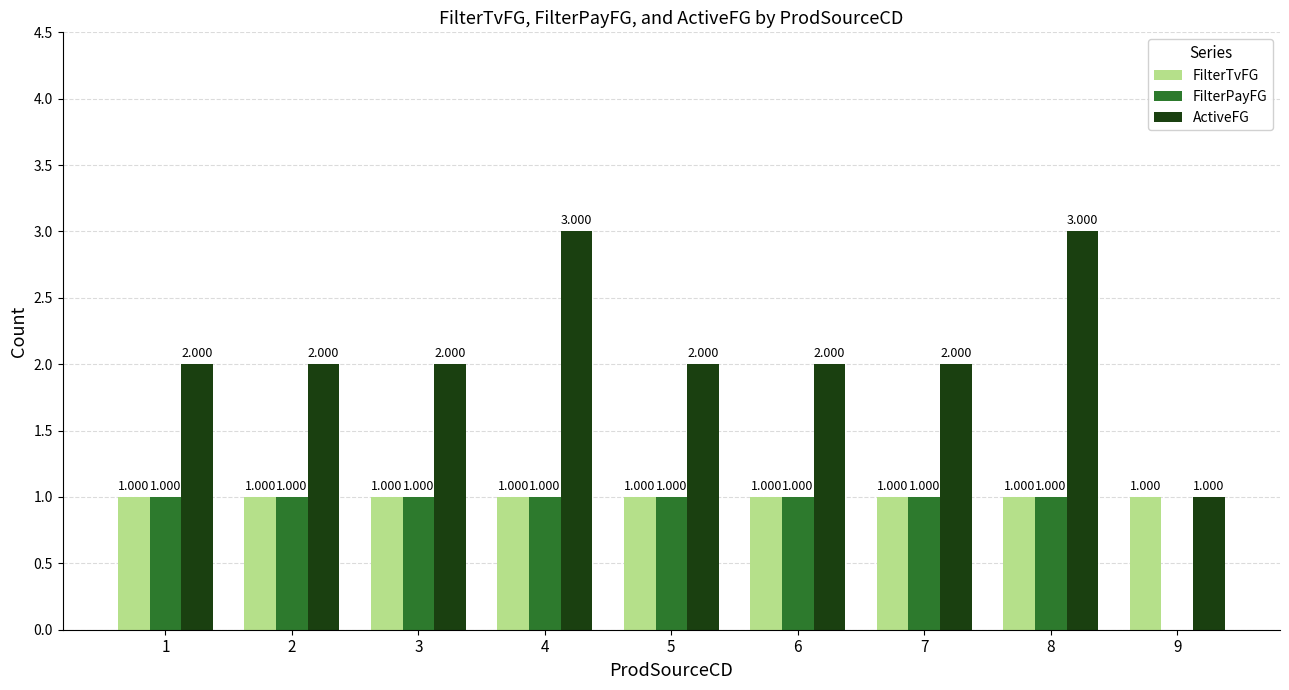

Reading left to right, transcribe all the data shown in this chart.

FilterTvFG: 1	1	1	1	1	1	1	1	1
FilterPayFG: 1	1	1	1	1	1	1	1	0
ActiveFG: 2	2	2	3	2	2	2	3	1